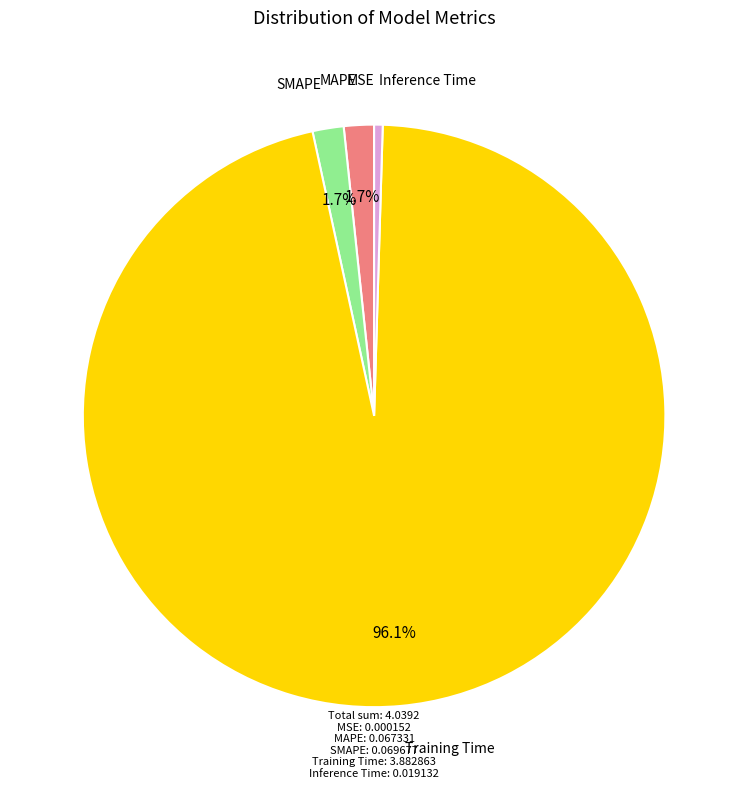

Which slice is the largest?

Training Time